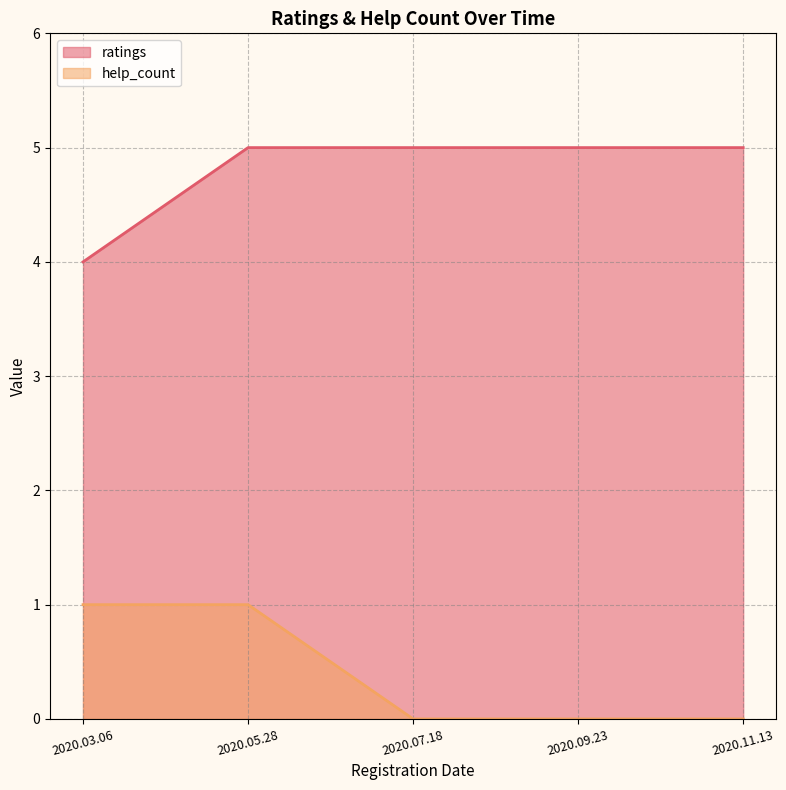

Which series has the widest spread of values?

ratings